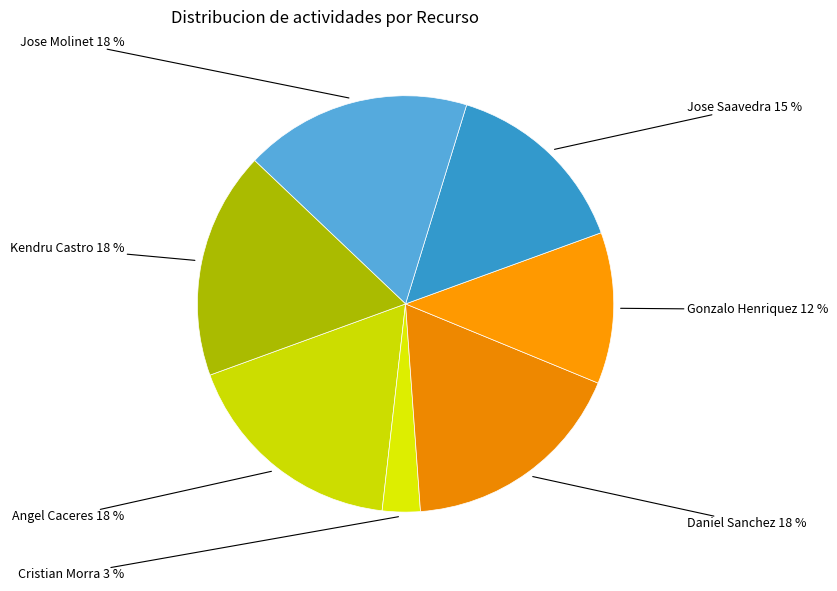

Count the number of slices in the pie.

7